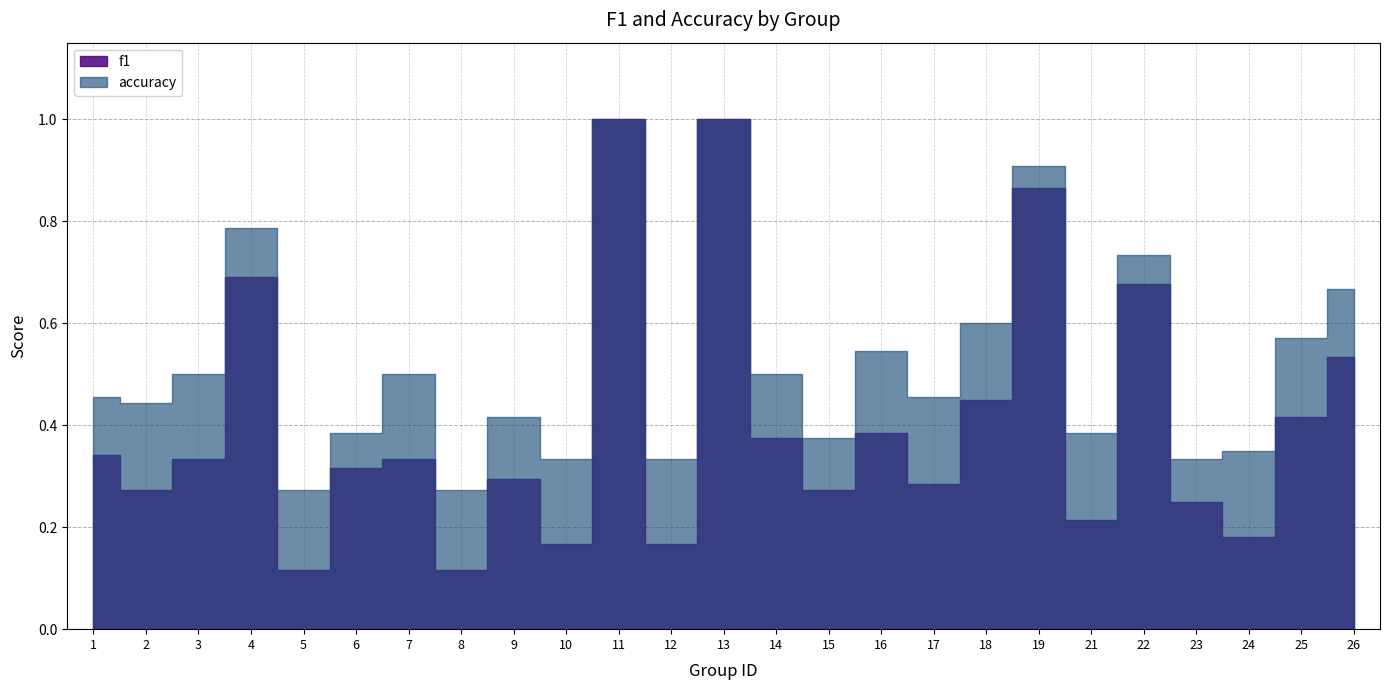

Reading right to left, list all the values displayed in this chart.

f1: 0.5	0.4	0.2	0.2	0.7	0.2	0.9	0.5	0.3	0.4	0.3	0.4	1.0	0.2	1.0	0.2	0.3	0.1	0.3	0.3	0.1	0.7	0.3	0.3	0.3
accuracy: 0.7	0.6	0.3	0.3	0.7	0.4	0.9	0.6	0.5	0.5	0.4	0.5	1.0	0.3	1.0	0.3	0.4	0.3	0.5	0.4	0.3	0.8	0.5	0.4	0.5